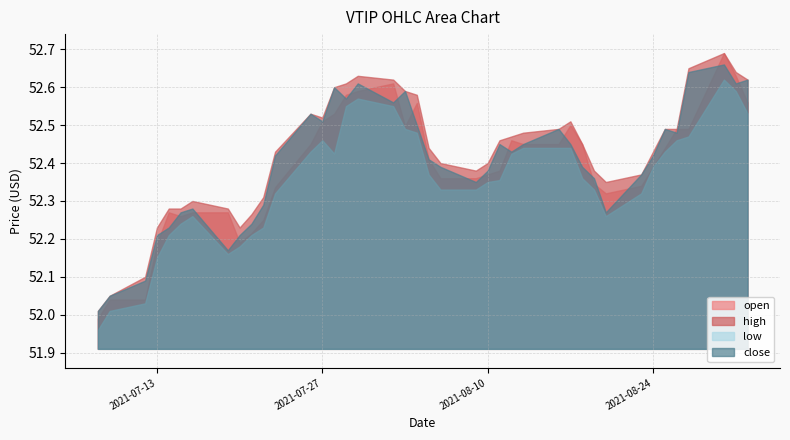

At which category is the sum across all series the highest?

2021-08-30